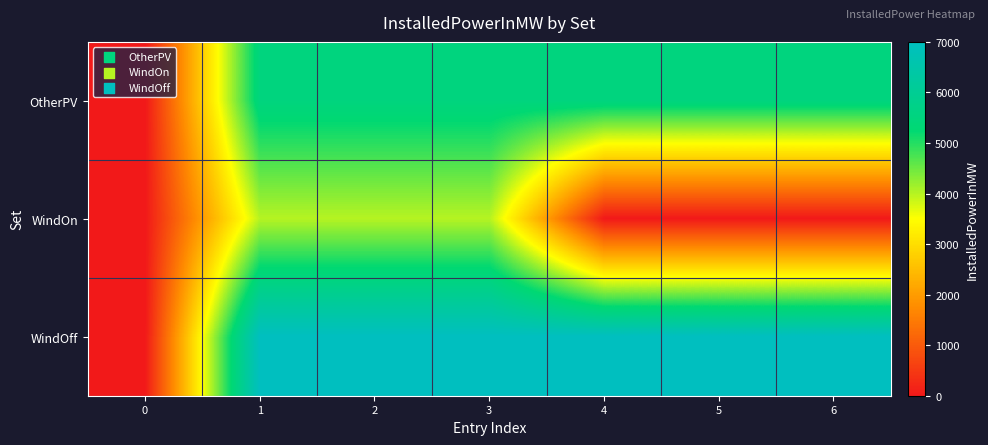

Which has a higher value, 3 or 2?

3